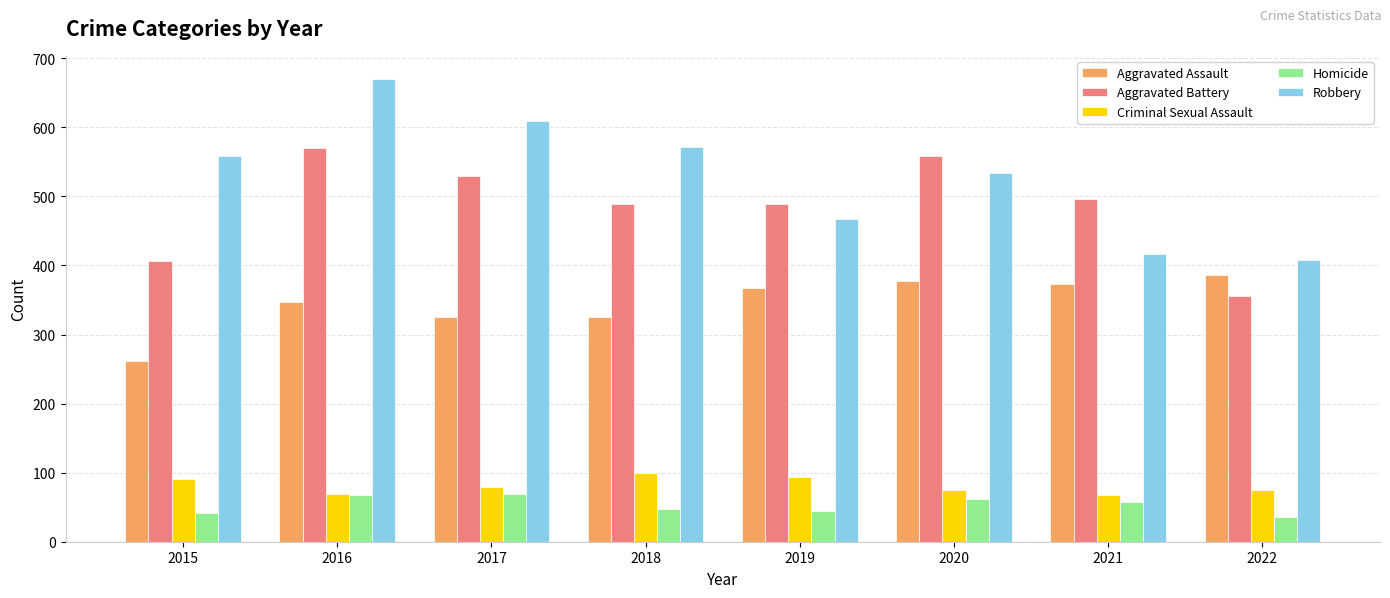

At which category is the sum across all series the highest?

2016